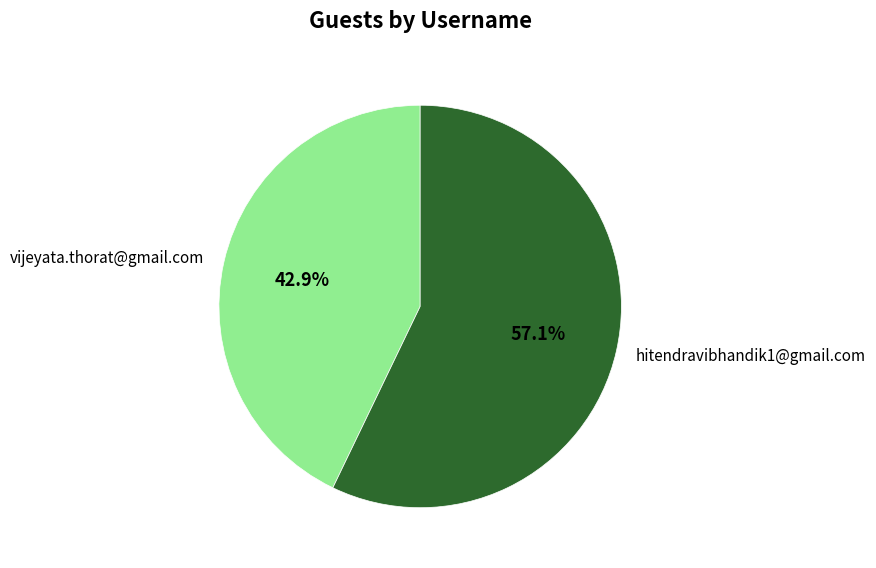

Combined, what portion of the pie is vijeyata.thorat@gmail.com and hitendravibhandik1@gmail.com?

100.0%